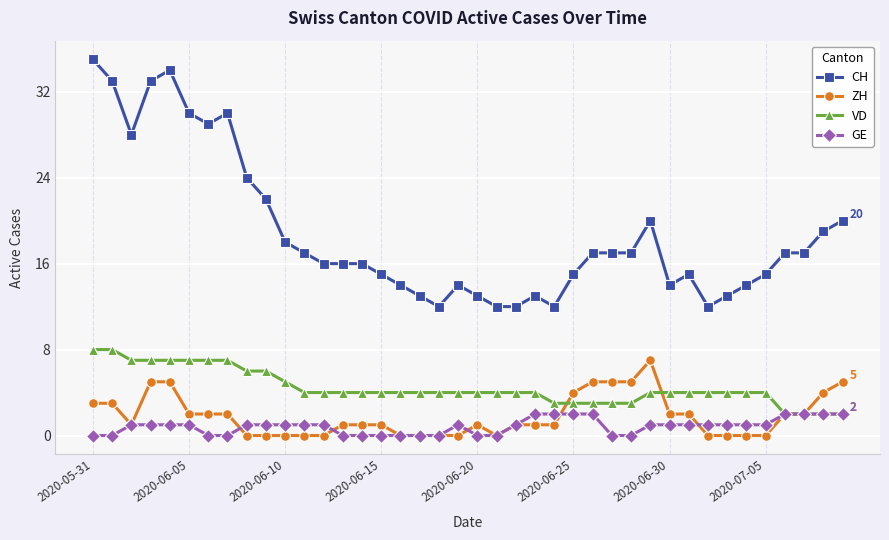

What is the greatest value displayed?

35